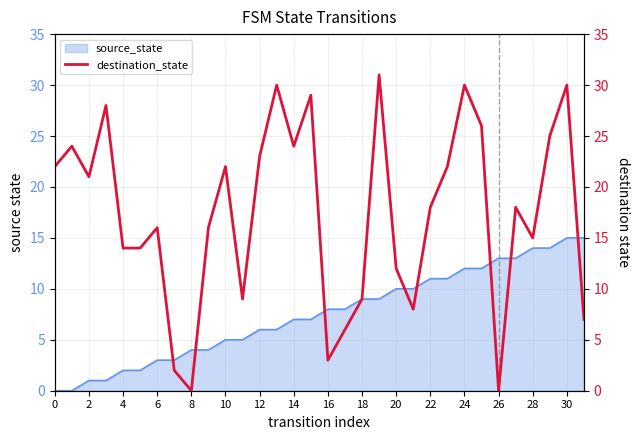

Read the value at 25.

26